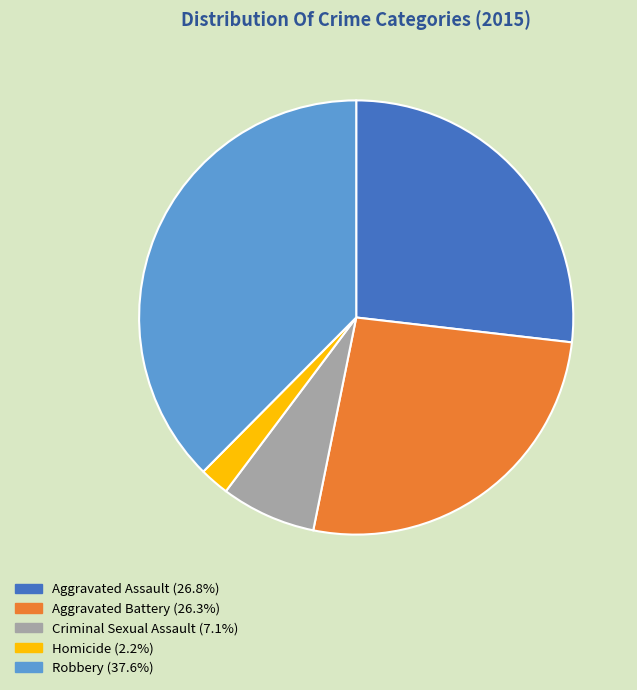

What is the largest slice in the pie chart?

Robbery